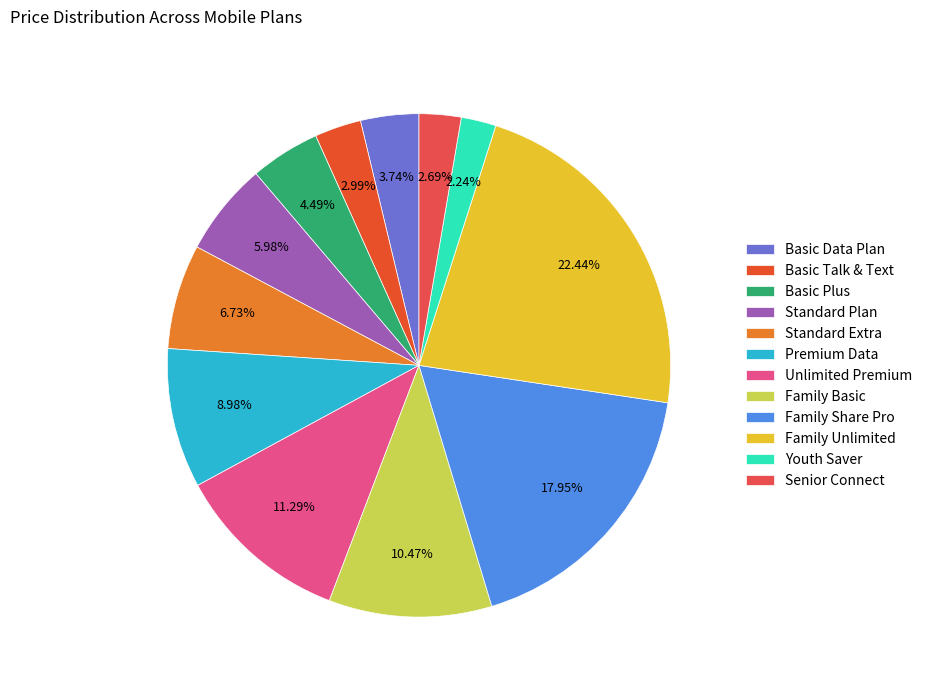

How many slices are in this pie chart?

12